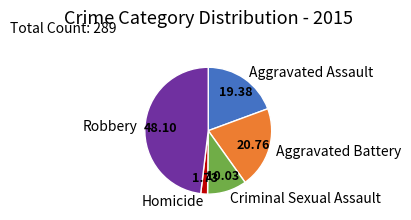

Between Aggravated Battery and Aggravated Assault, which is larger?

Aggravated Battery